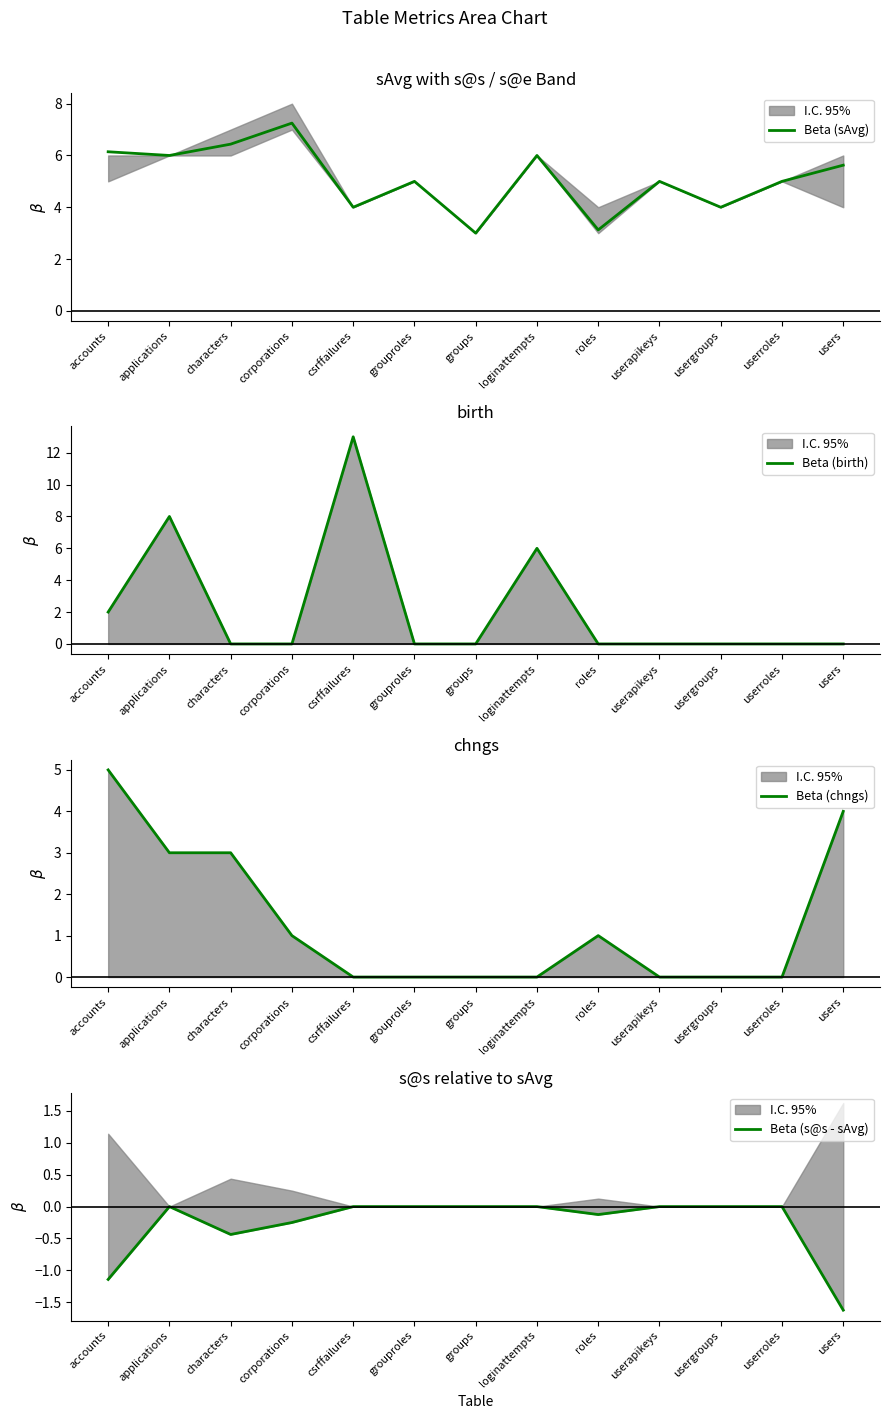

Is it true that Beta (chngs) equals 0.0 at groups?

True